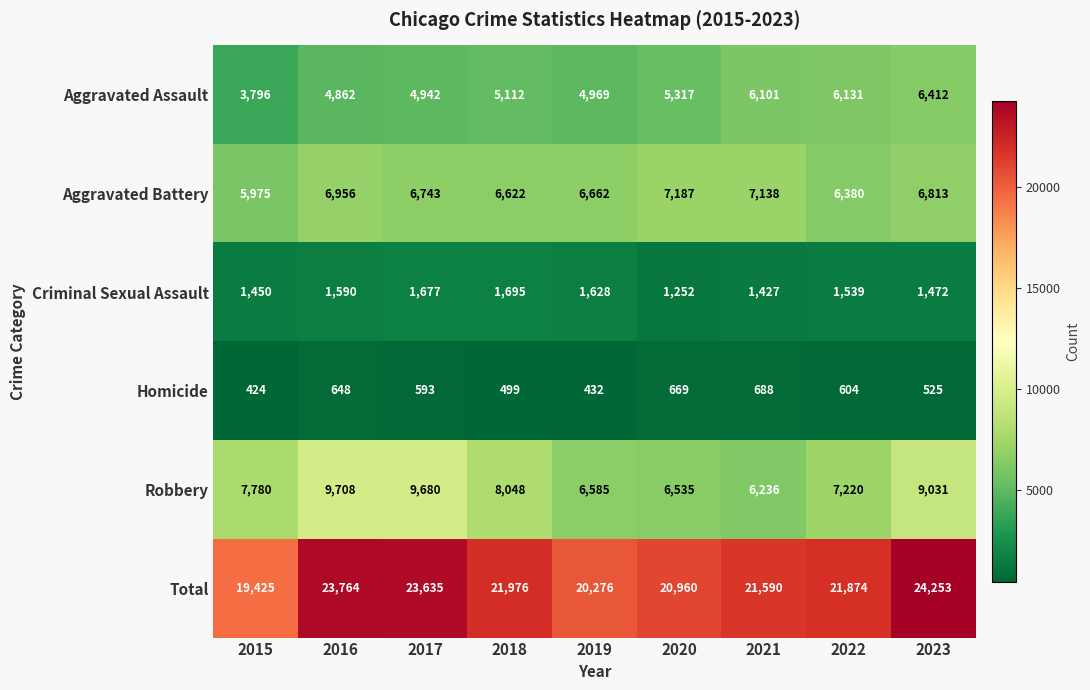

Which series changed the most between 2019 and 2023?

Total